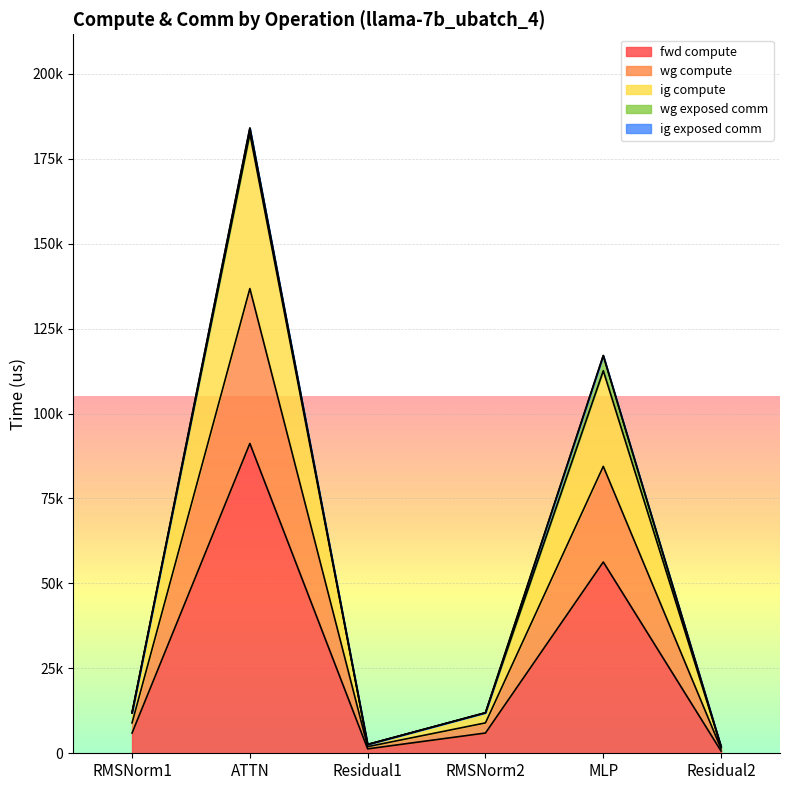

Count the number of categories in the chart.

6